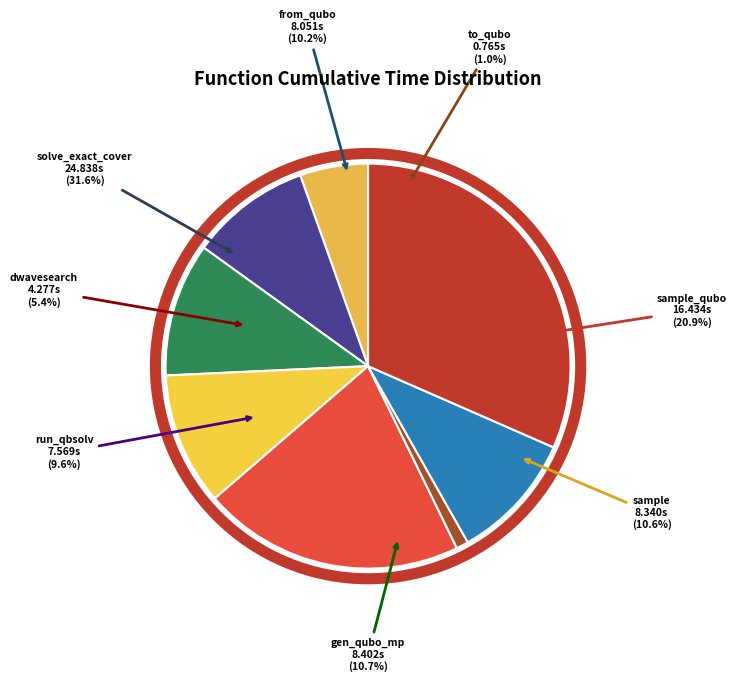

To the nearest percent, what is the difference between the sample_qubo and solve_exact_cover slice percentages?

11%